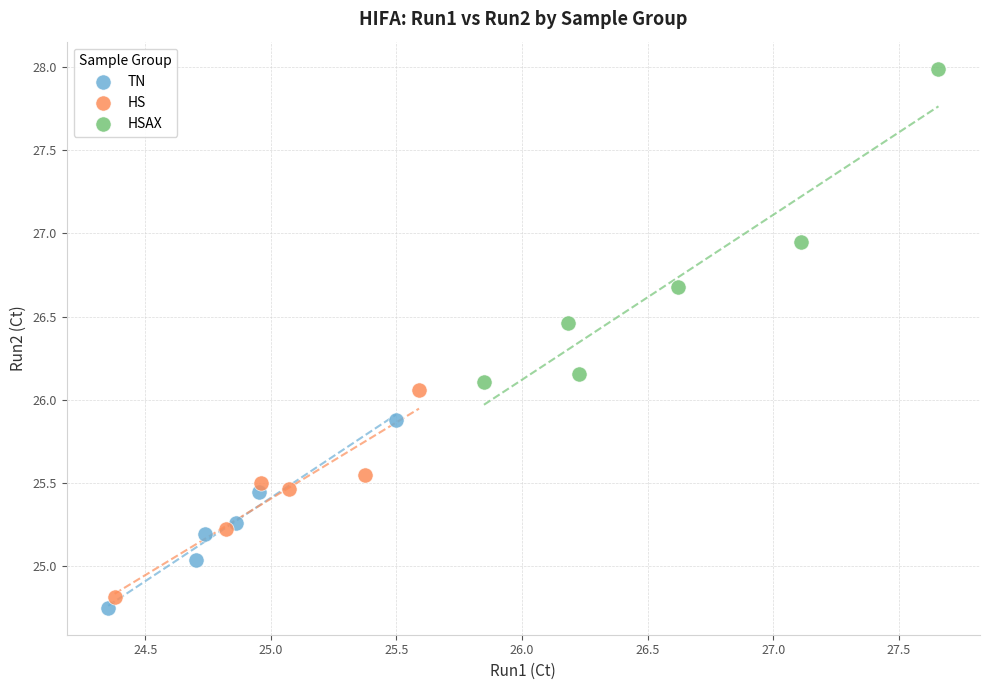

Which series has the widest spread of Y values?

HSAX